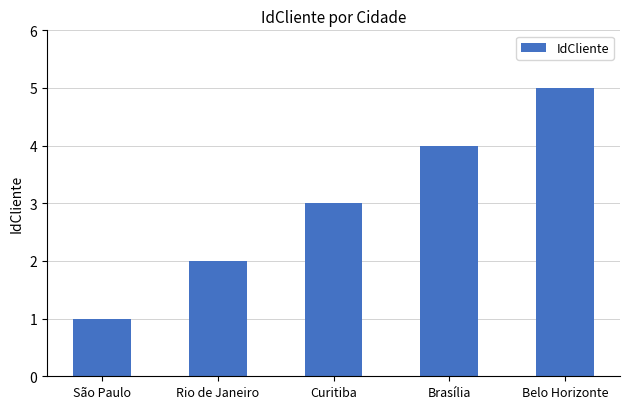

What is the sum of the values at Brasília and São Paulo?

5